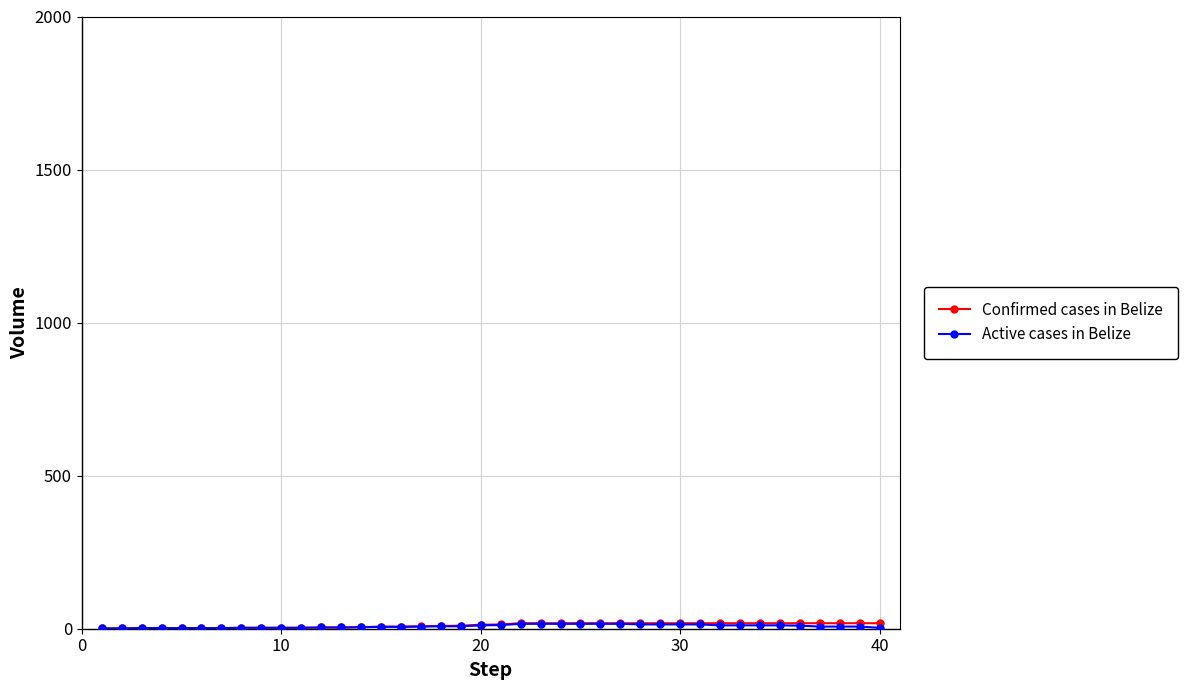

Is this an area chart (filled region under the line)?

No